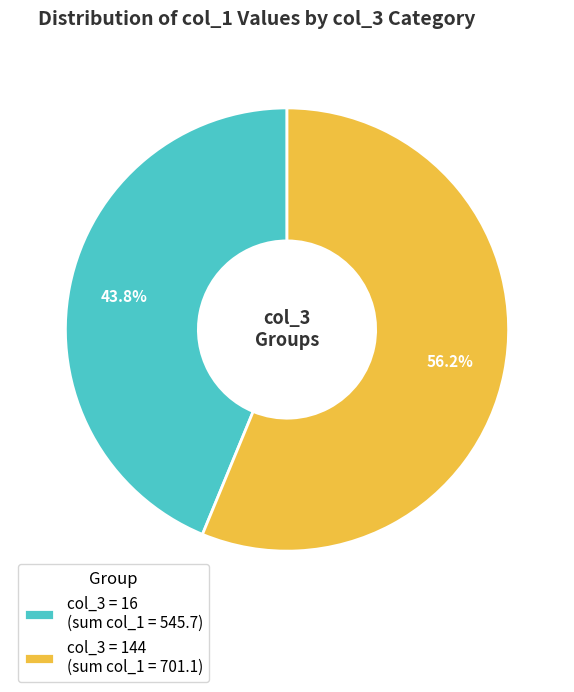

Is there a majority slice in this chart?

Yes